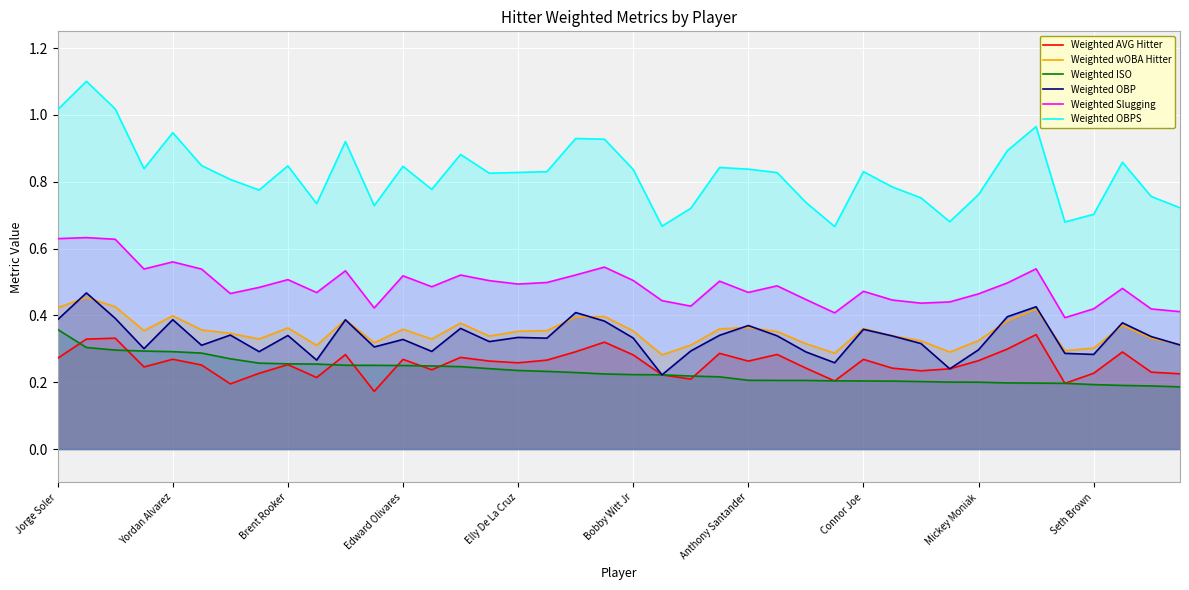

Which series has the largest total across all categories?

Weighted OBPS